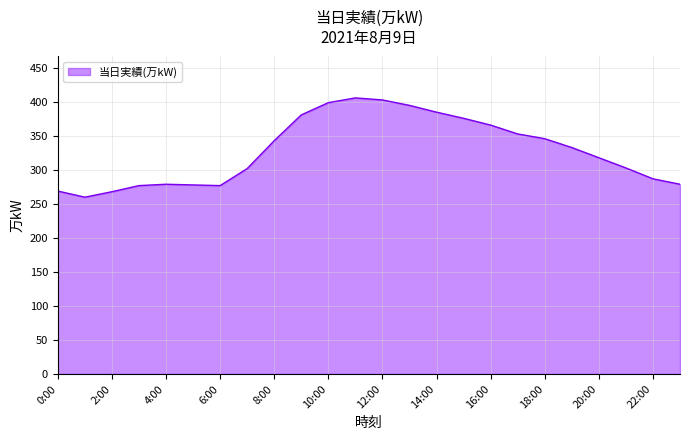

What is the difference between the maximum and minimum values?

146